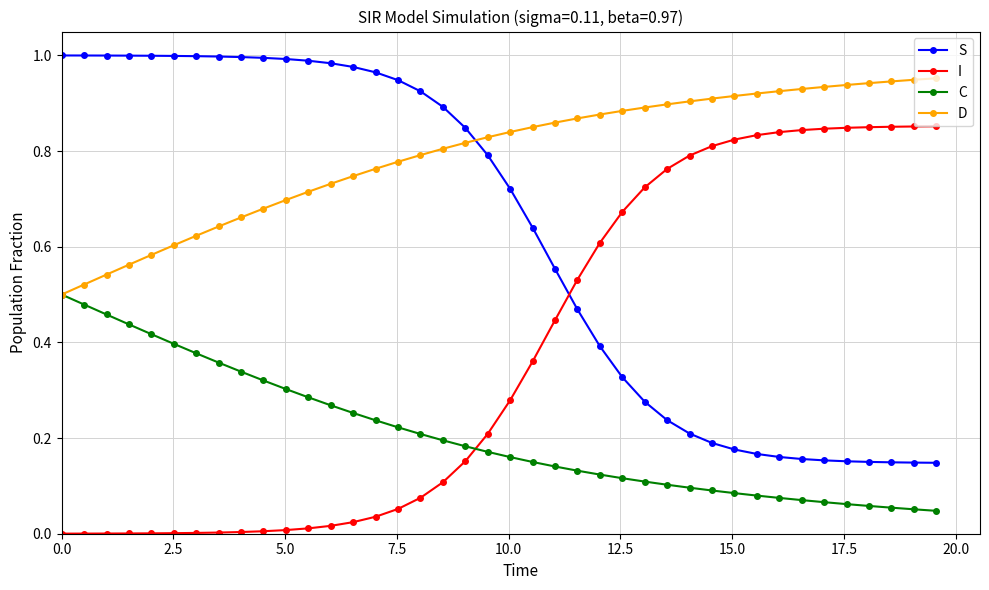

Which series has the largest total across all categories?

D